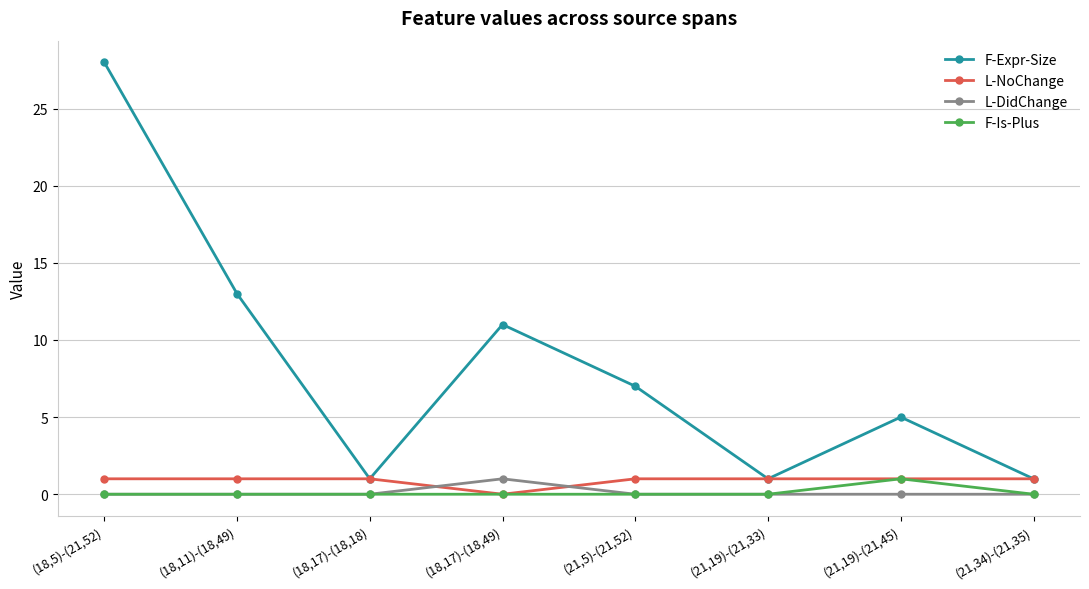

What position from the left is (18,17)-(18,18)?

3